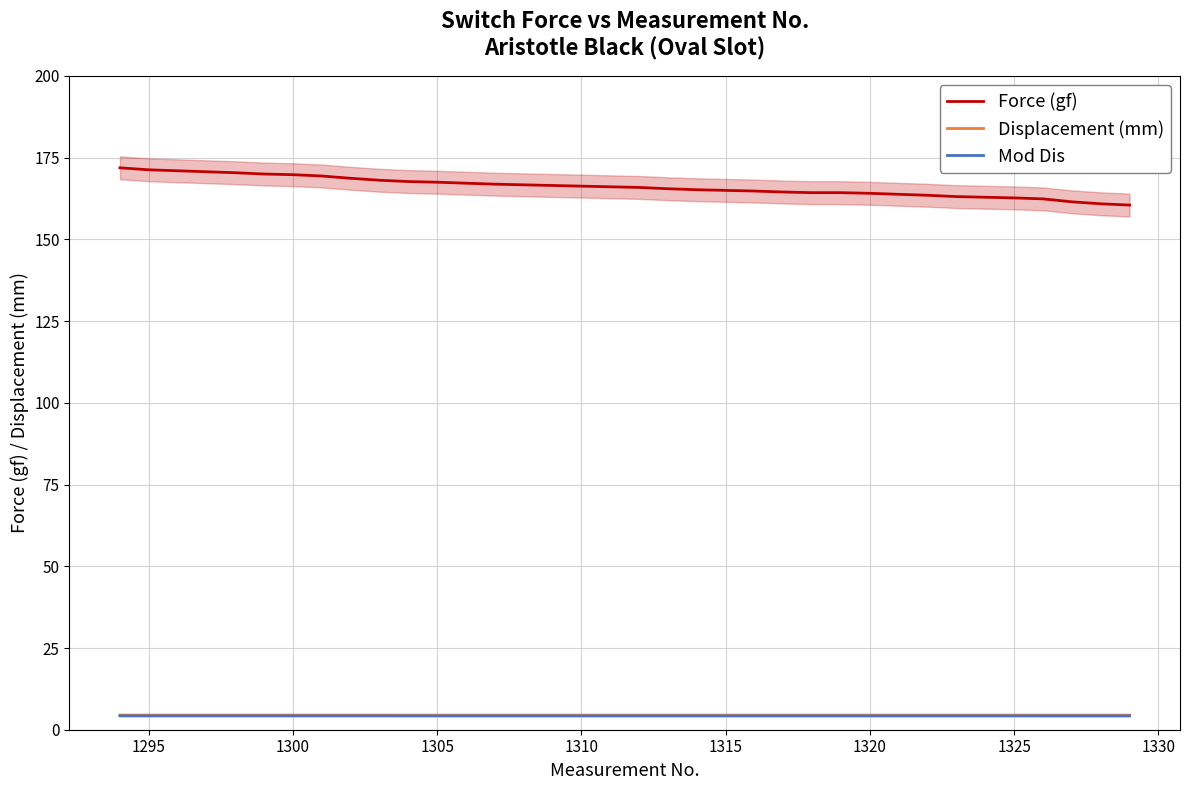

The Displacement (mm) series shows 4.5 at 1325. True or false?

True